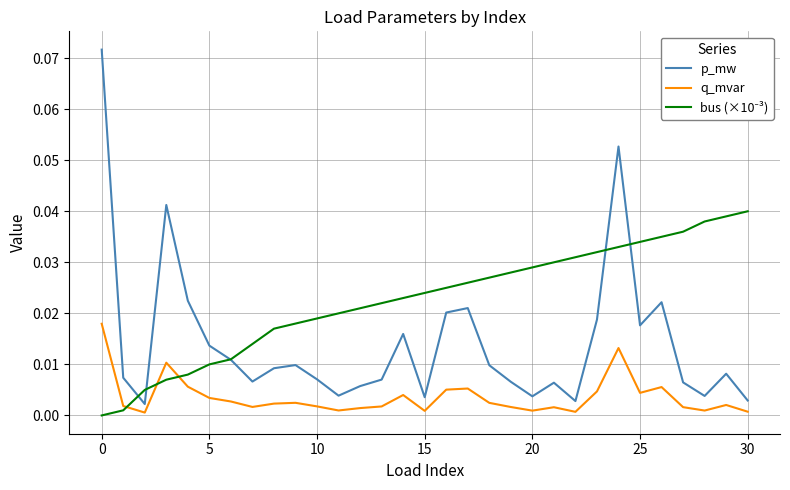

Which series has the largest range (max minus min)?

p_mw